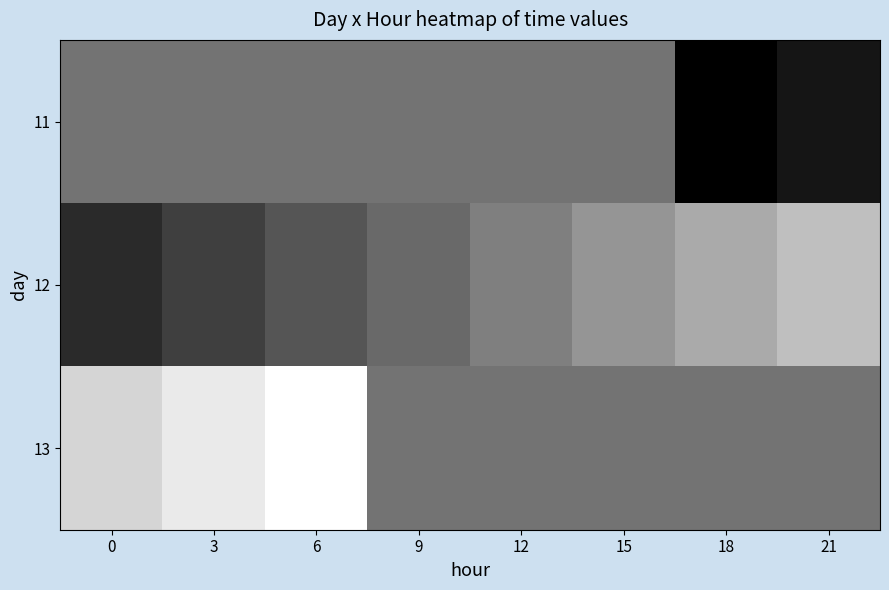

Reading left to right, what are all the values shown in this chart?

11: 0=0.5	3=0.5	6=0.5	9=0.5	12=0.5	15=0.5	18=0.0	21=0.1
12: 0=0.2	3=0.2	6=0.3	9=0.4	12=0.5	15=0.6	18=0.7	21=0.7
13: 0=0.8	3=0.9	6=1.0	9=0.5	12=0.5	15=0.5	18=0.5	21=0.5